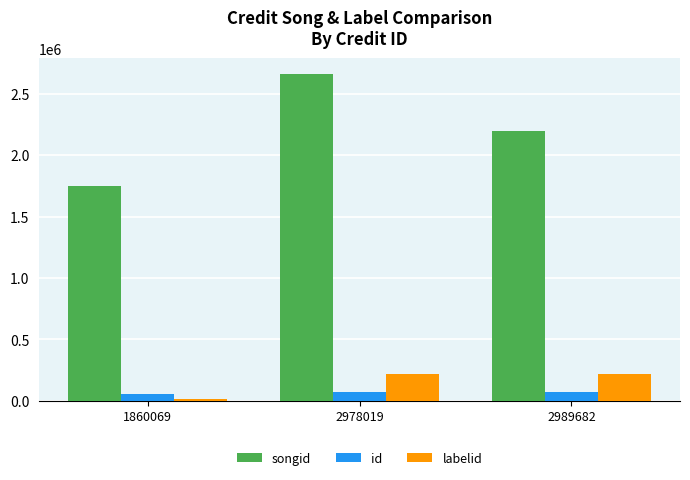

Which series changed the most between 1860069 and 2978019?

songid